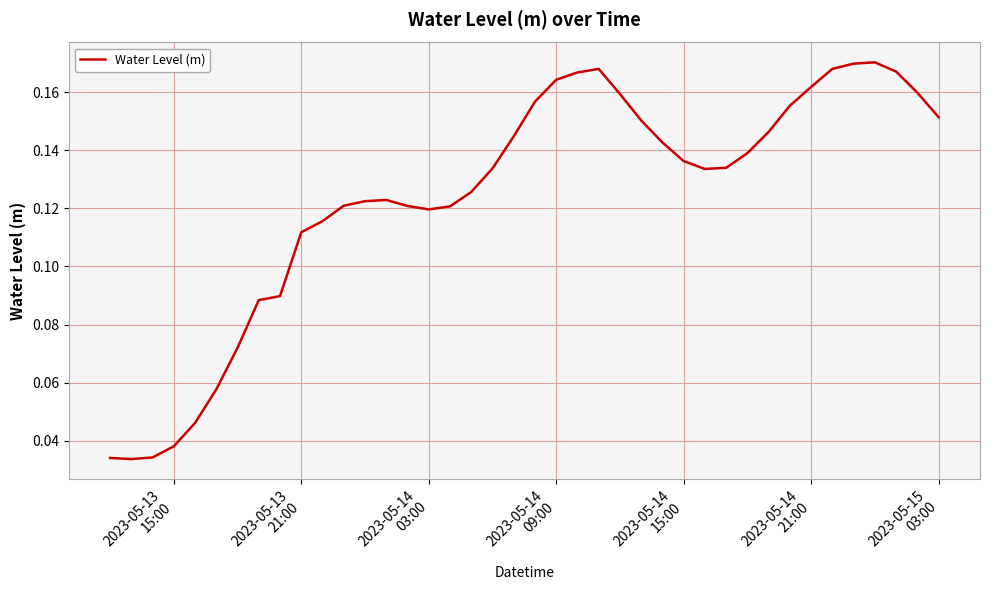

How many interior local valleys (lower than both neighbors) does the data have?

3